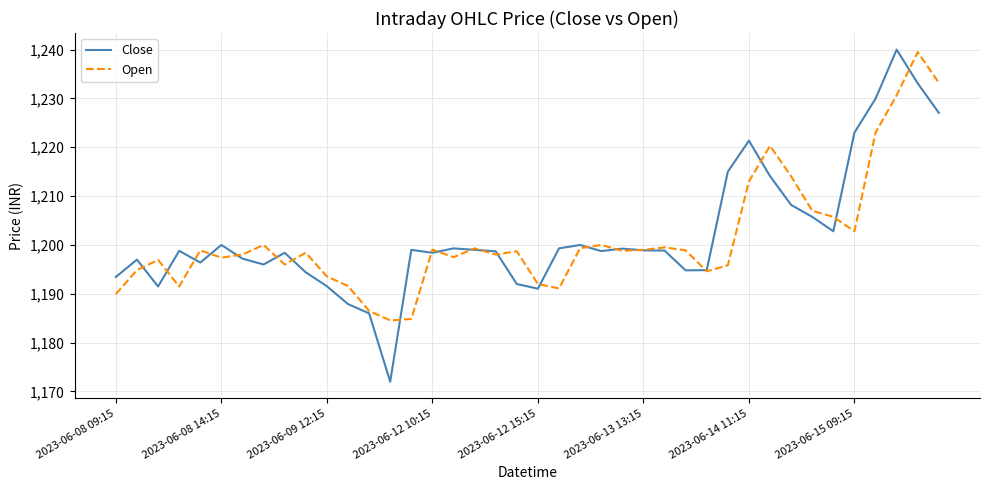

How many interior local valleys does the Open series have?

10